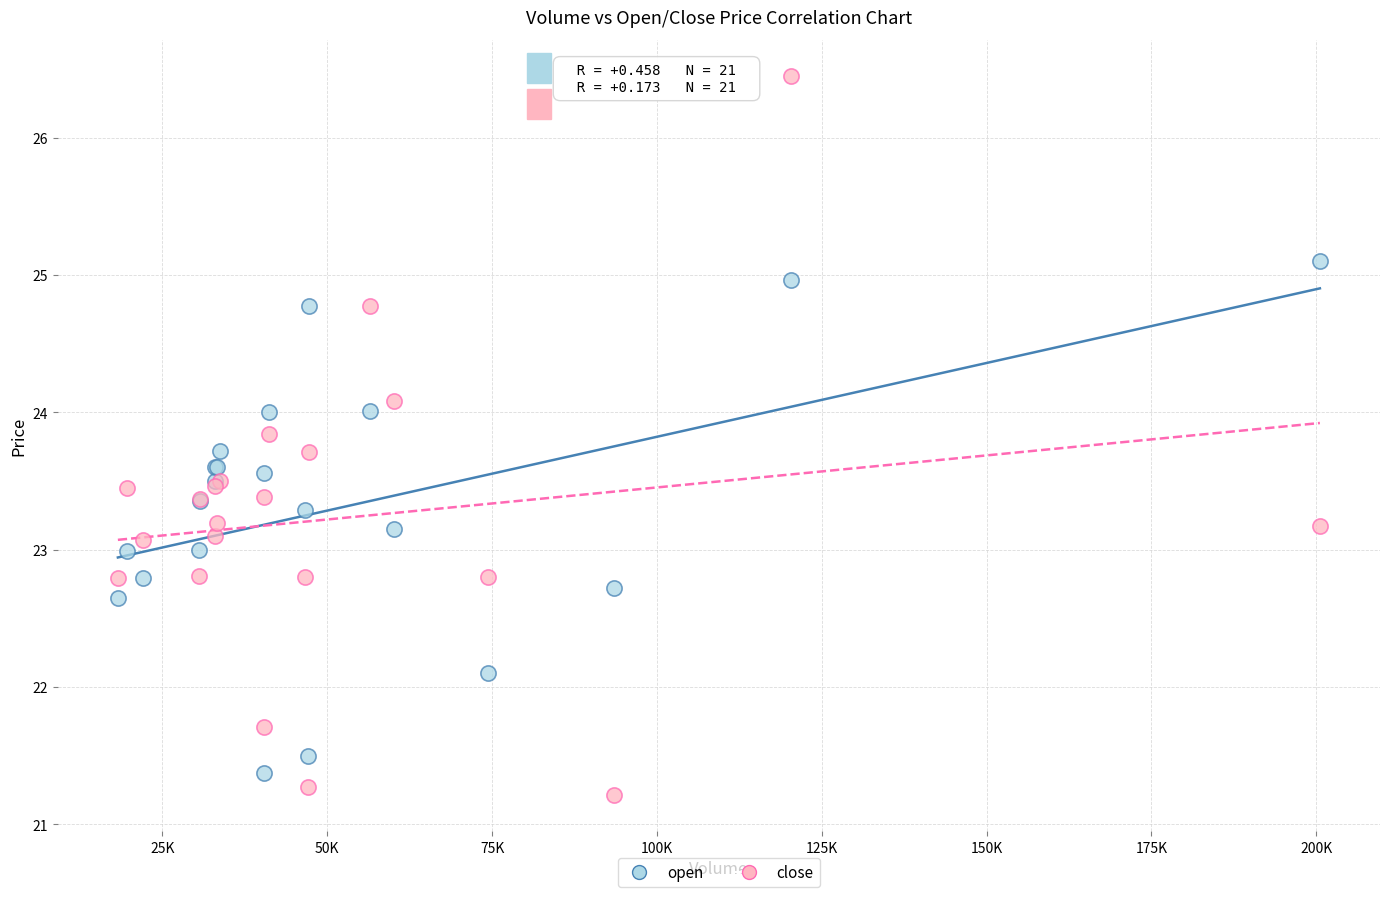

What is the X range (max minus min) for the scatter plot?

182313.2